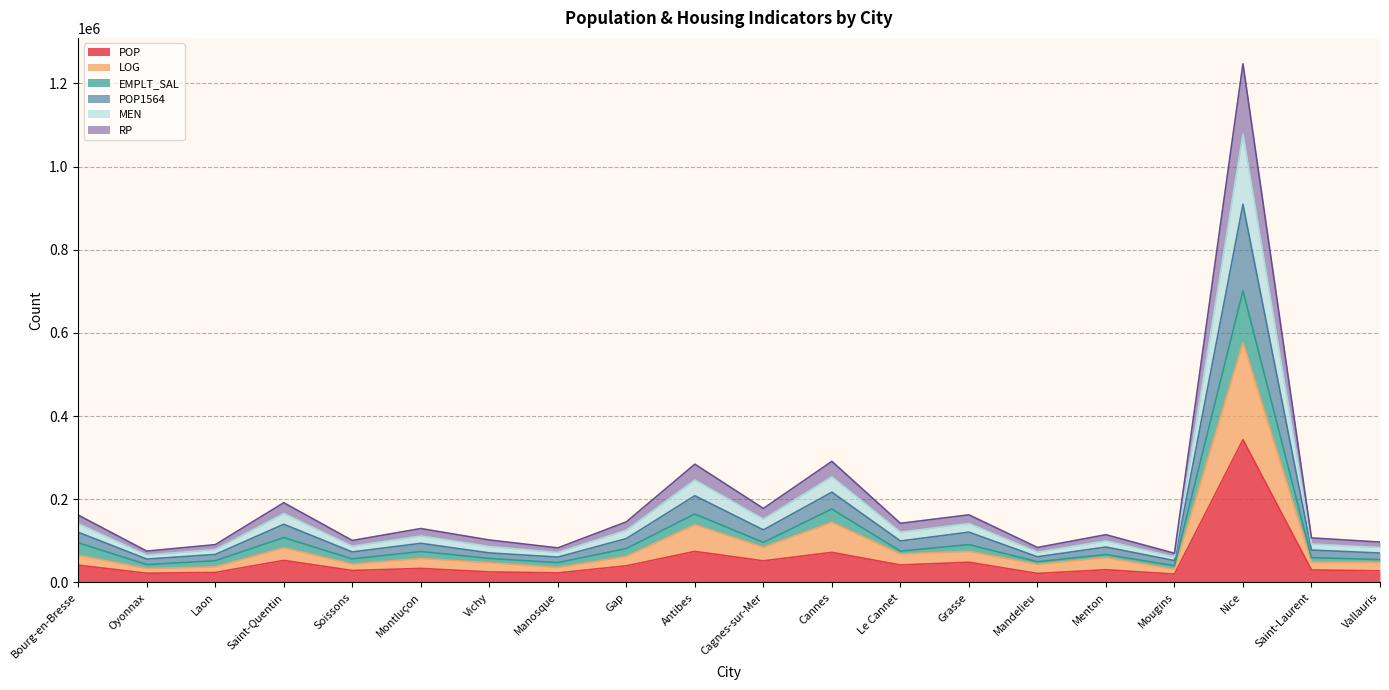

At how many categories does at least one series exceed 1103538?

1